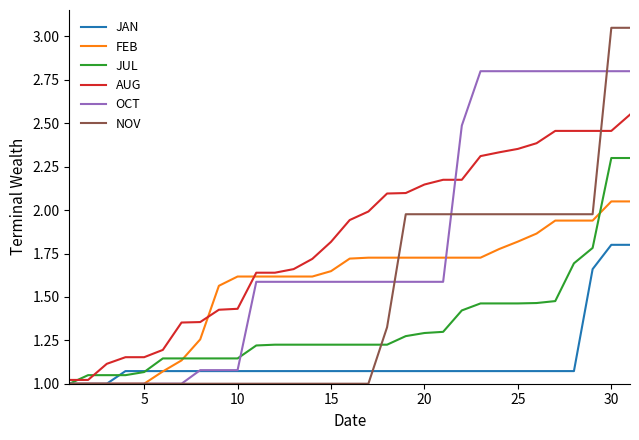

Which series has the widest spread of values?

NOV